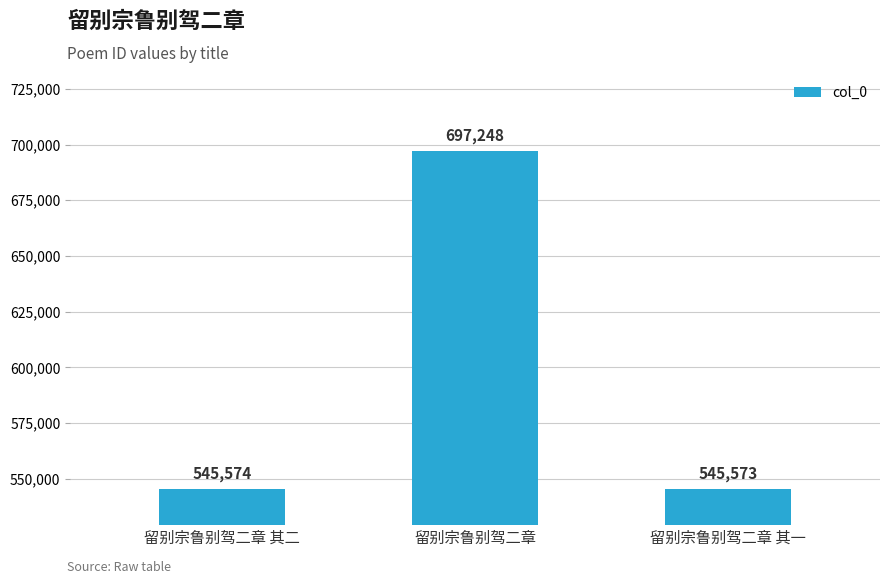

What position from the right is 留别宗鲁别驾二章 其一?

1